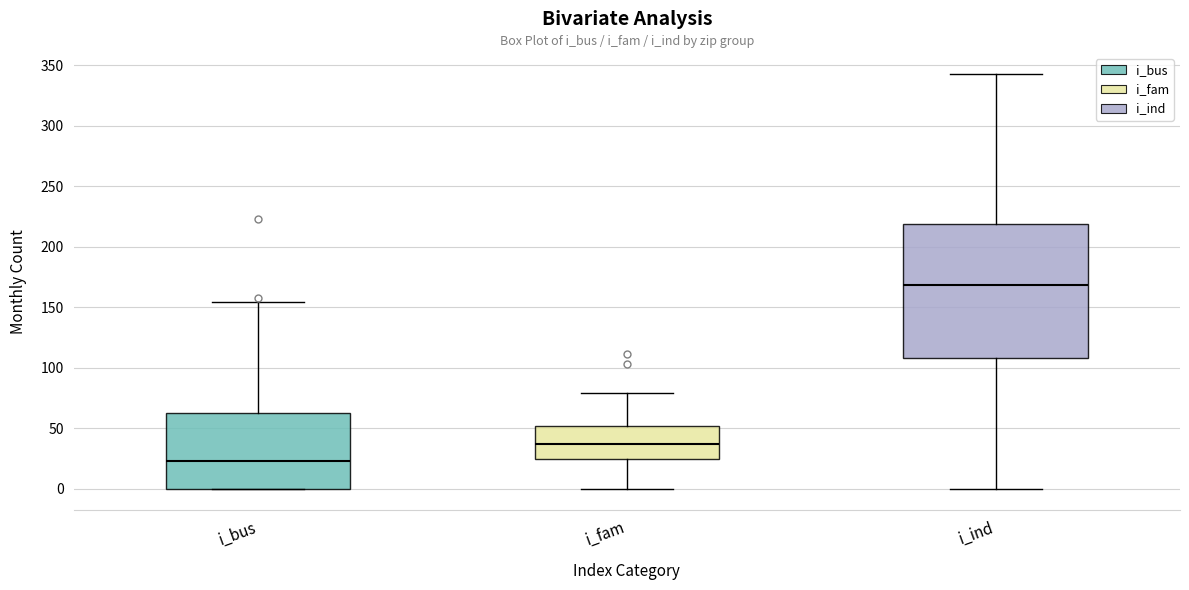

Reading left to right, read every box against the y-axis: the position of its median line, the range the box covers, and the ends of its whiskers. The values are not printed on the chart, so give them approximately, as read against the axis.

i_bus: median 25, box 0 to 65, whiskers 0 to 155
i_fam: median 35, box 25 to 50, whiskers 0 to 80
i_ind: median 170, box 110 to 220, whiskers 0 to 345